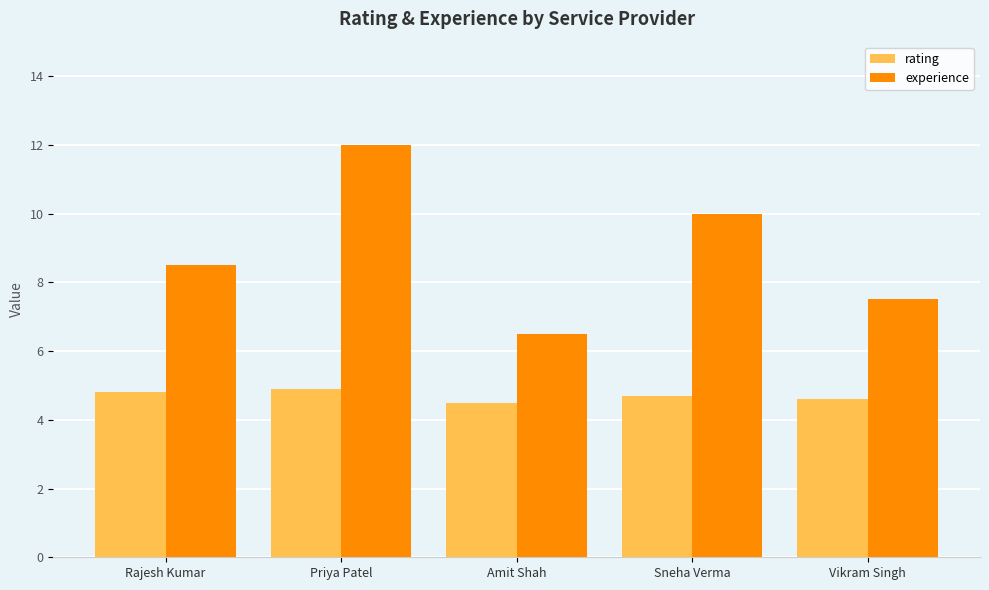

What are all the series names shown in the legend?

rating, experience